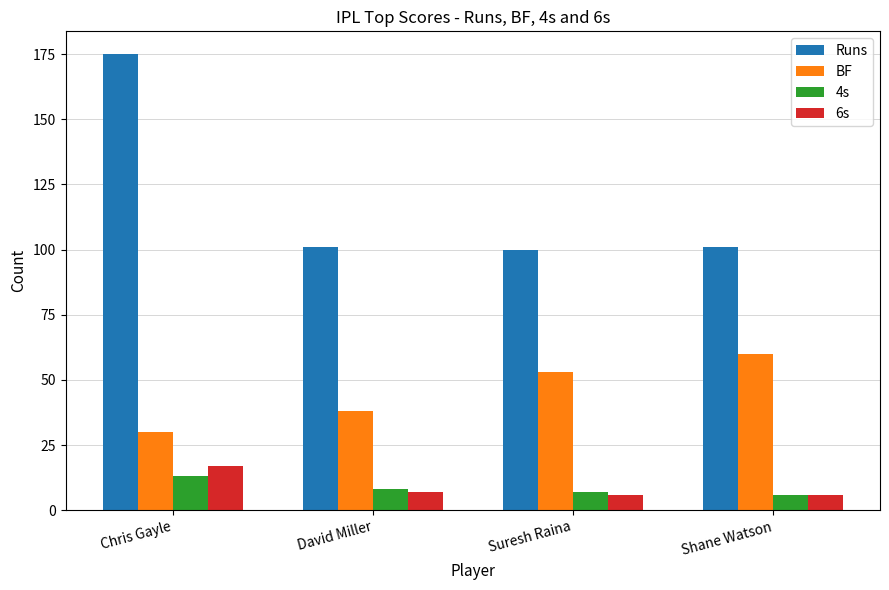

The value of 4s at David Miller is 8. True or false?

True